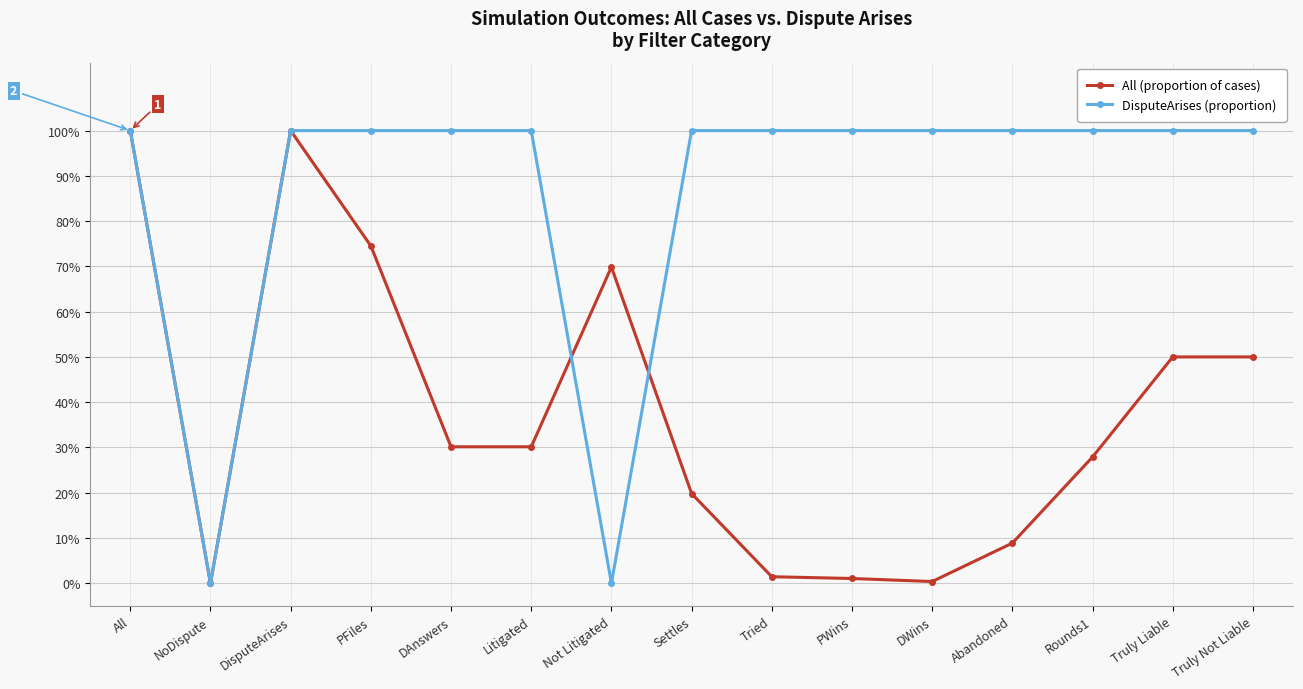

Is this an area chart (filled region under the line)?

No